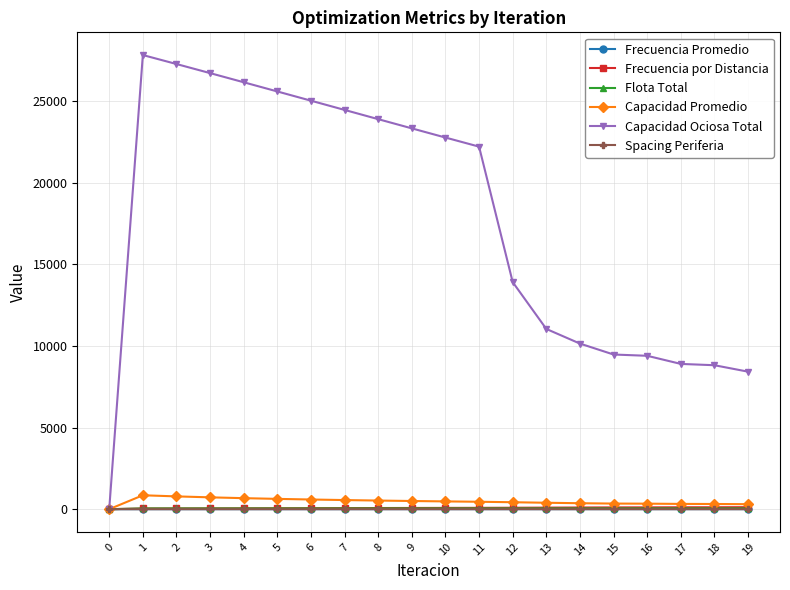

What is the sum of all Spacing Periferia values?

4.0